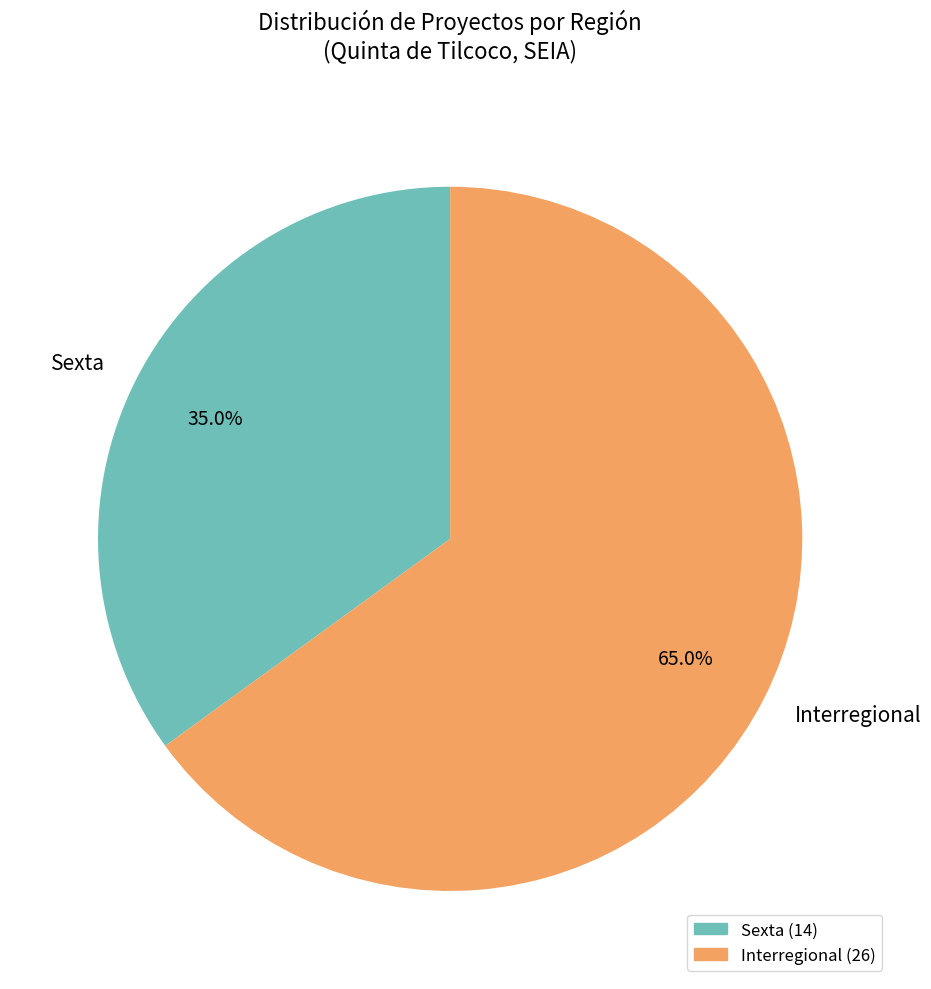

How many segments does this pie chart have?

2